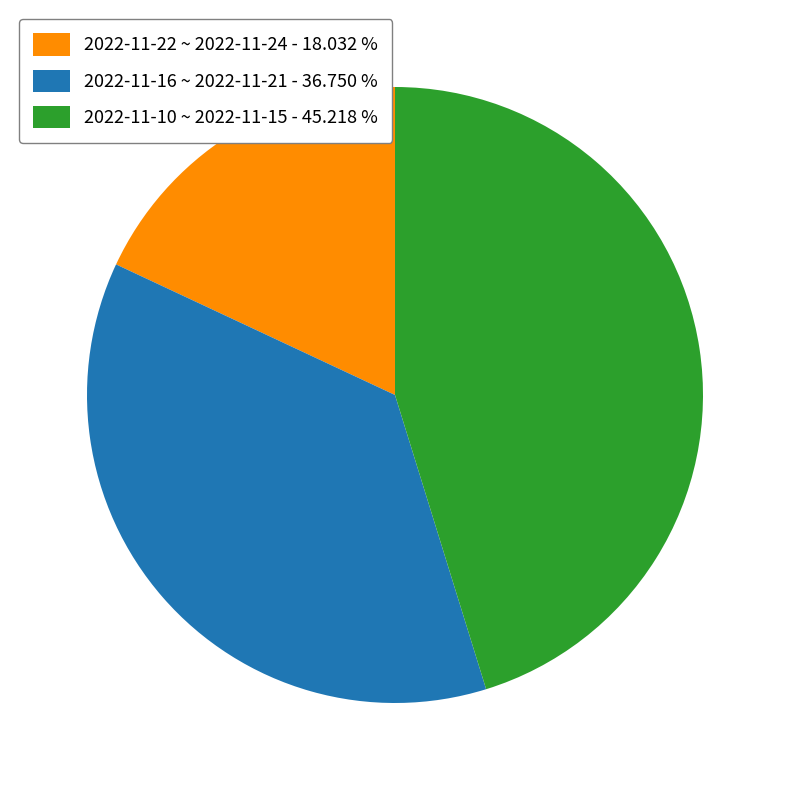

Is the sum of 2022-11-10 ~ 2022-11-15 - 45.218 % and 2022-11-16 ~ 2022-11-21 - 36.750 % greater than half?

Yes